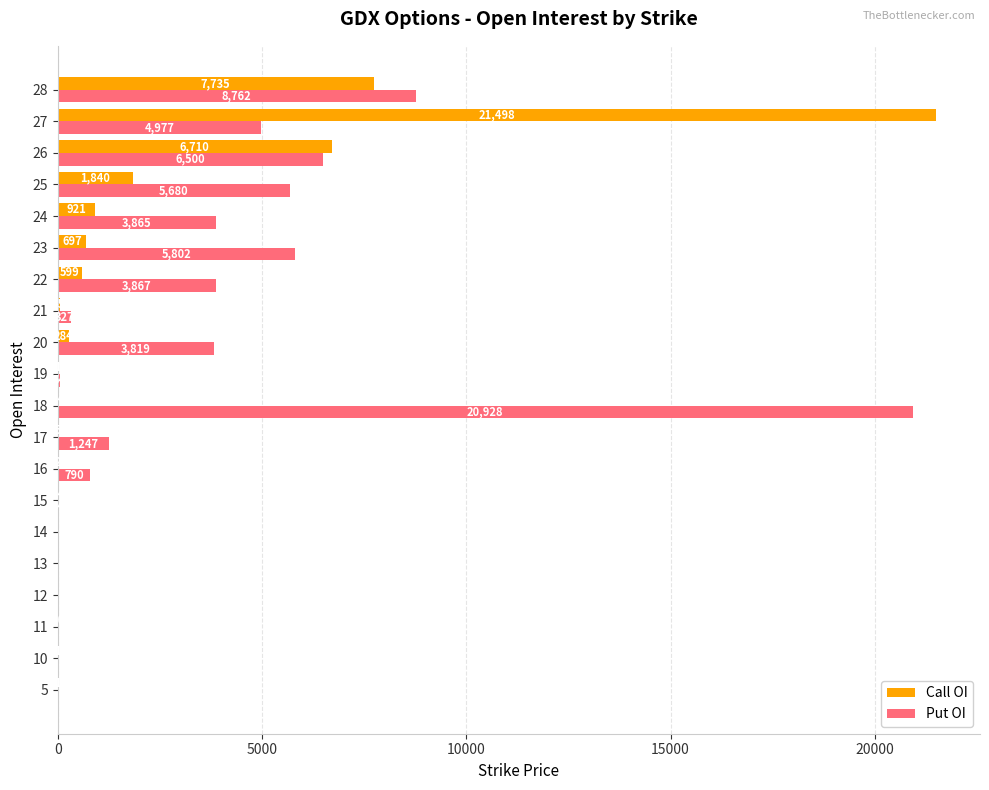

How many data points does each series have?

20